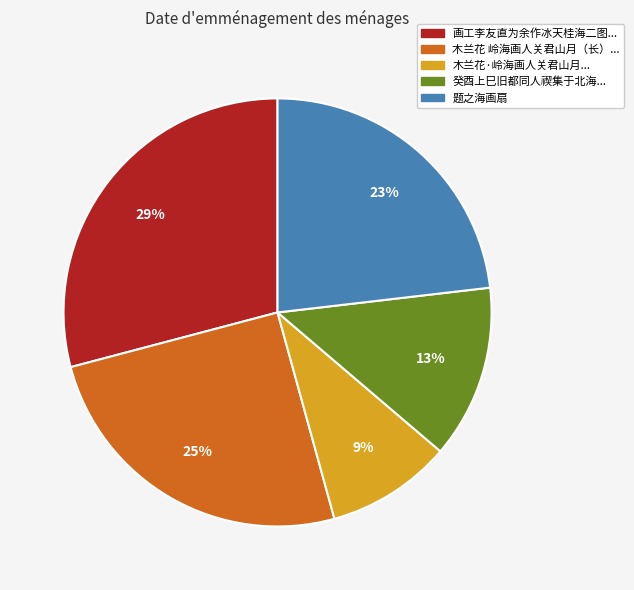

Which has a higher value, 癸酉上巳旧都同人禊集于北海... or 题之海画扇?

题之海画扇